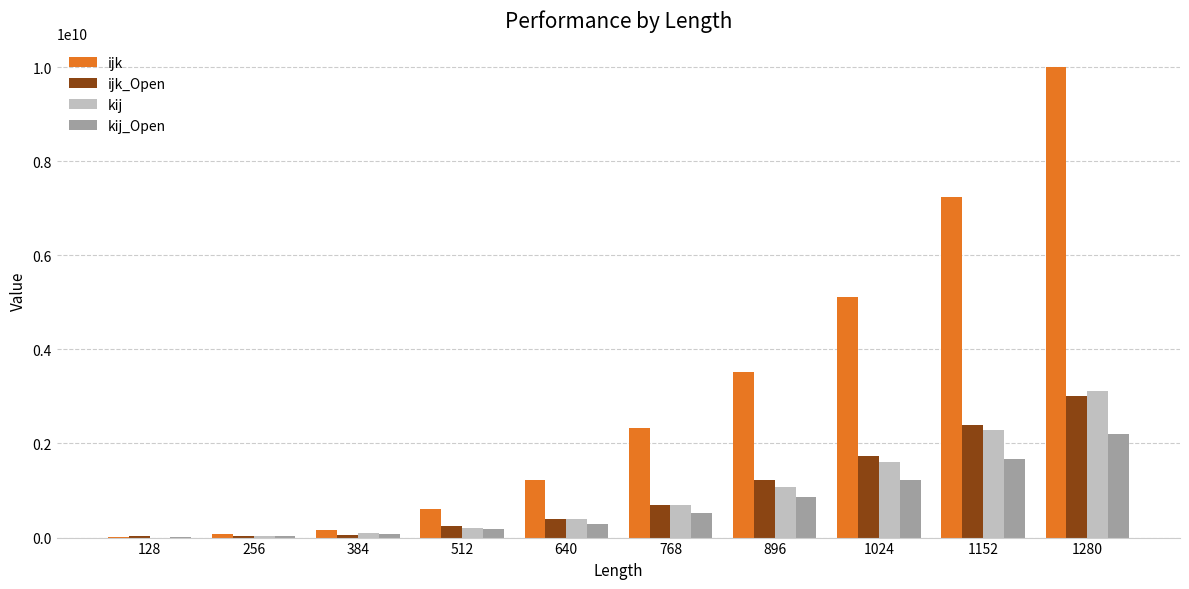

How many groups of bars are there?

10